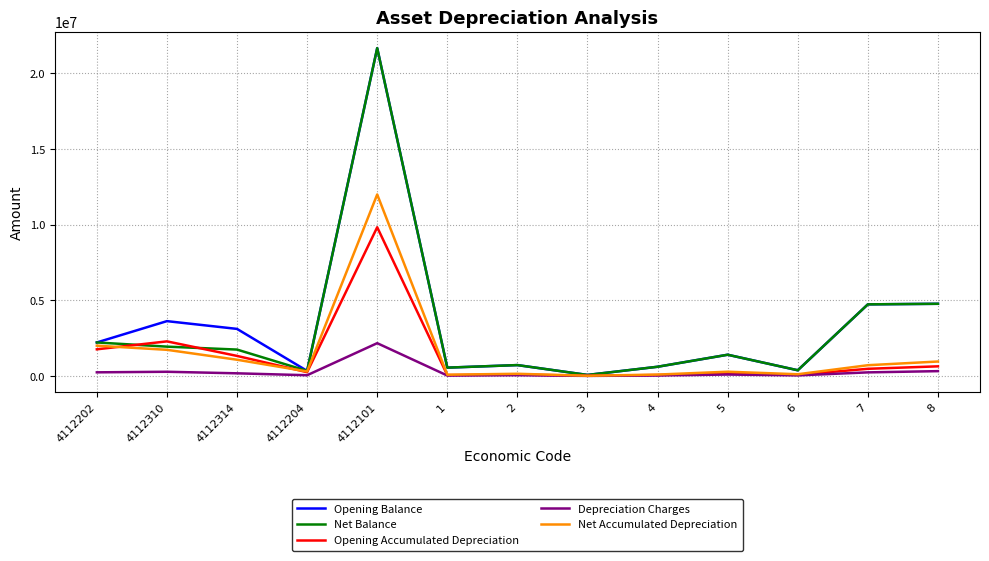

True or false: Opening Accumulated Depreciation has a value of 2286293.0 at 4112310.

True